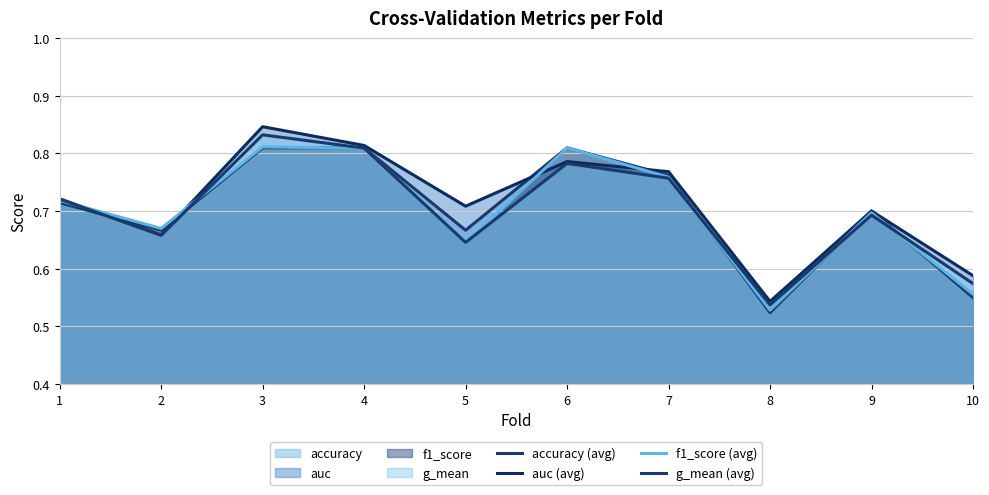

The value of f1_score (avg) at 6 is 1.1. True or false?

False